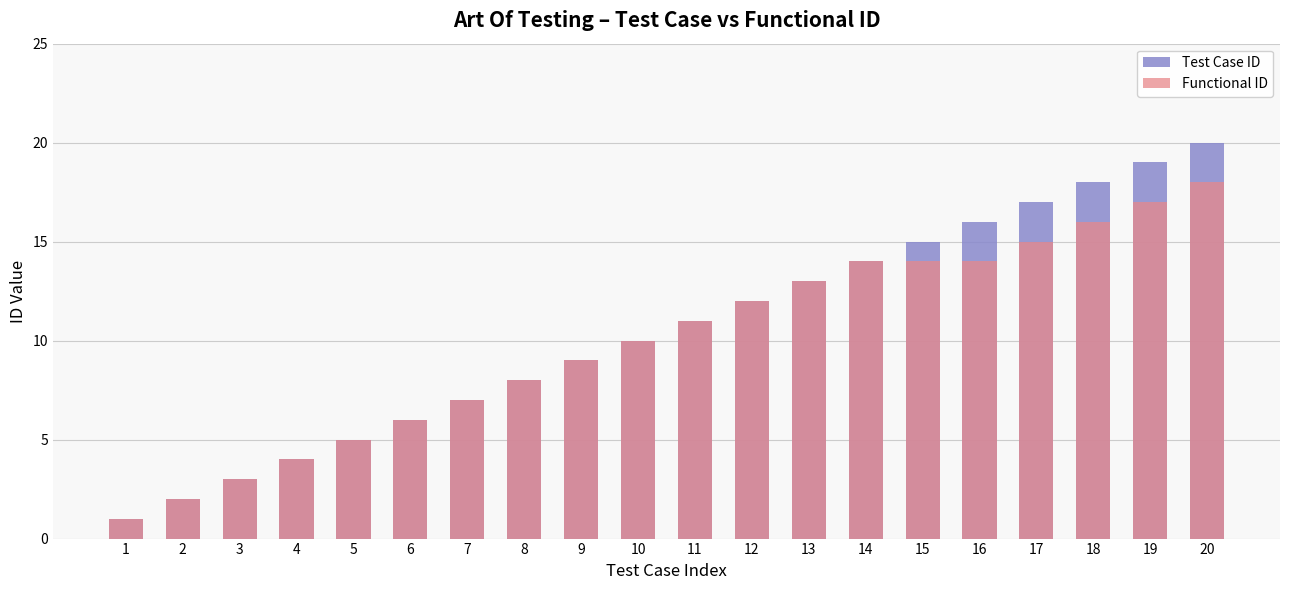

The Test Case ID series shows 15 at 15. True or false?

True